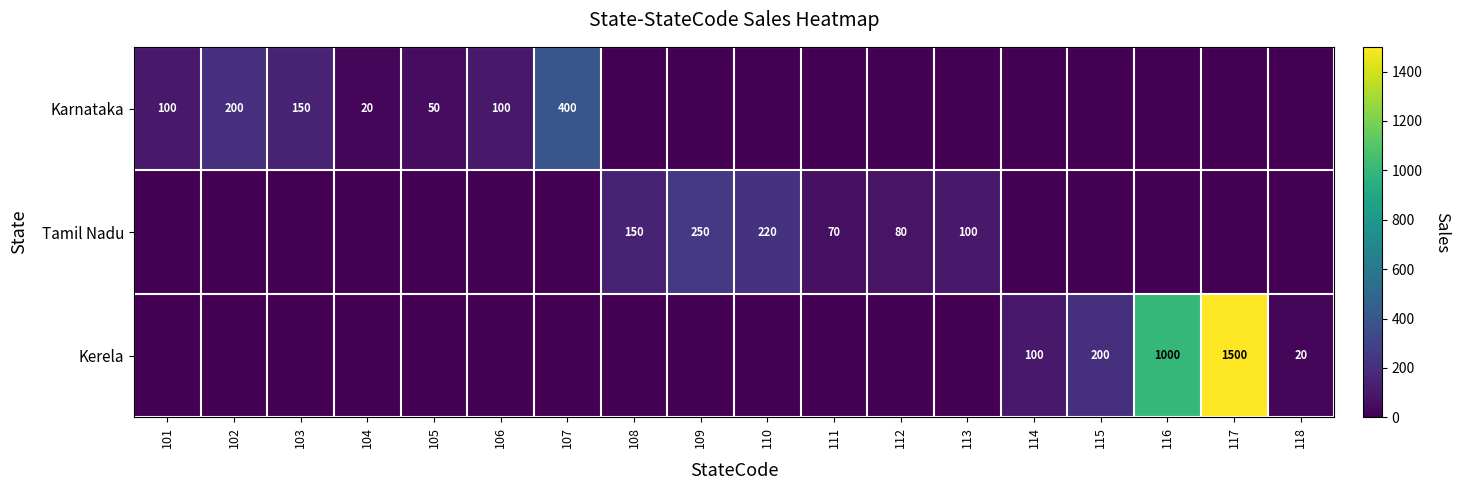

The Karnataka series shows 30 at 101. True or false?

False